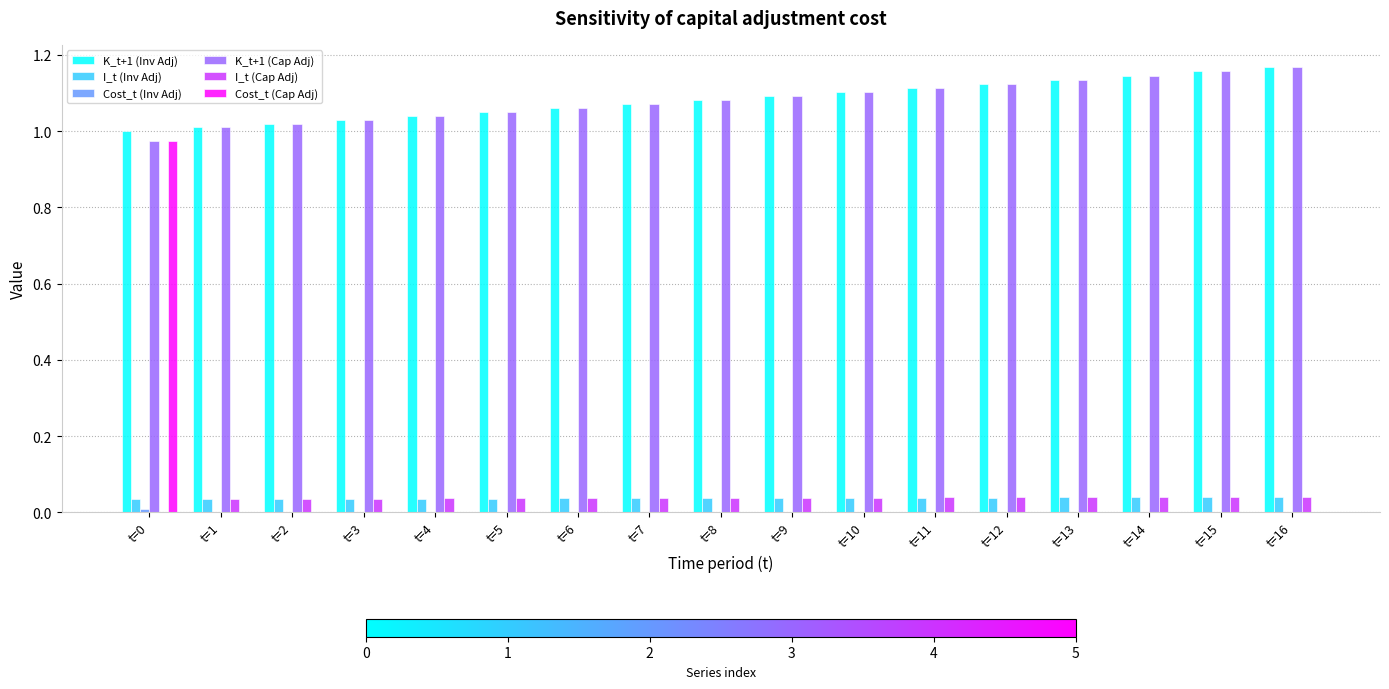

The value of I_t (Inv Adj) at t=7 is 0.0. True or false?

True